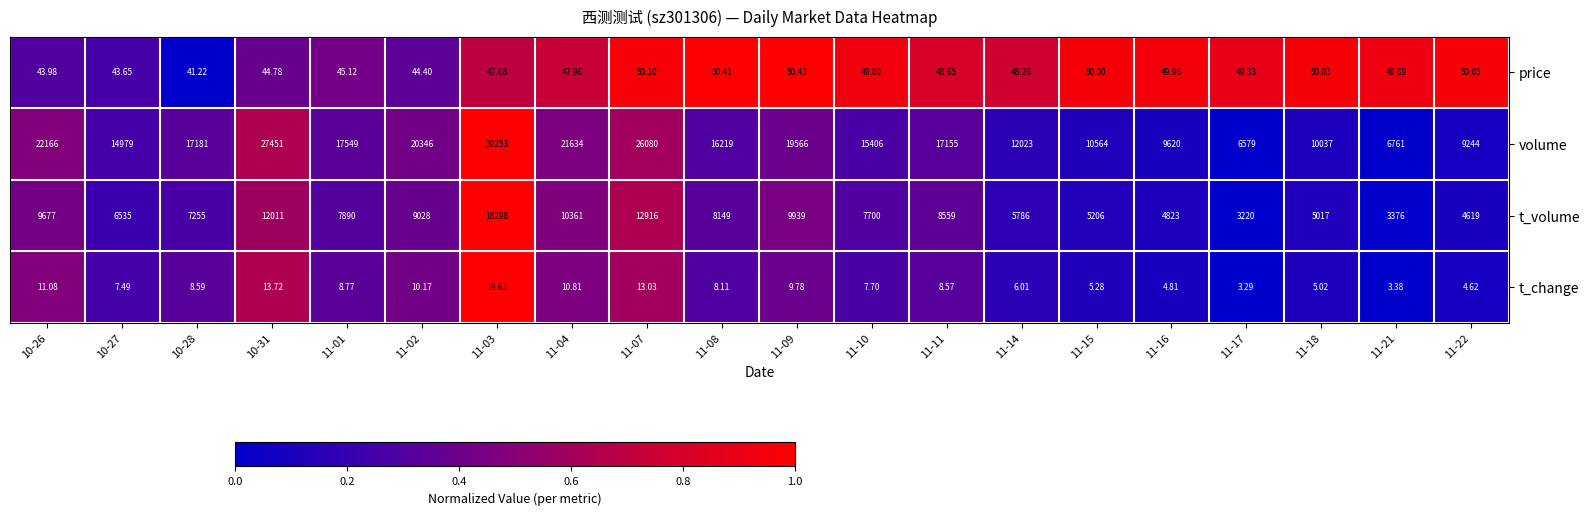

List the series in order of their peak value, highest first.

volume, t_volume, price, t_change